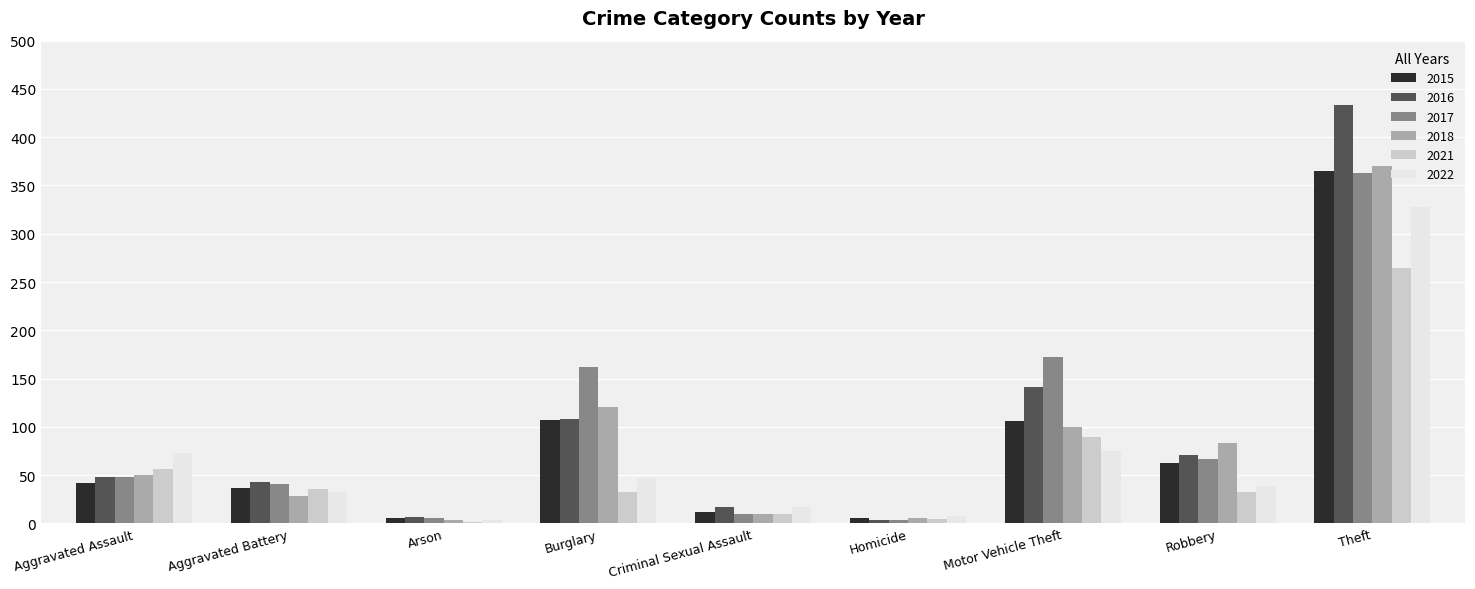

How many groups of bars are there?

9